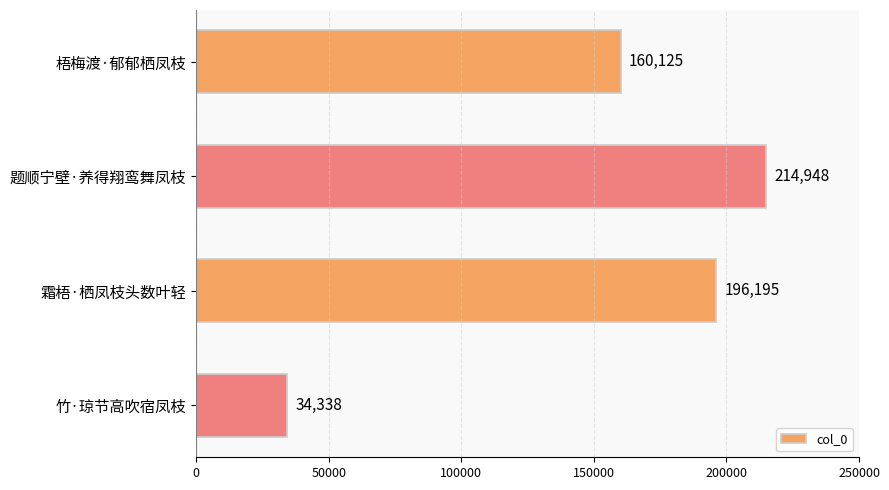

What is the change in value from 霜梧·栖凤枝头数叶轻 to 竹·琼节高吹宿凤枝?

-161857